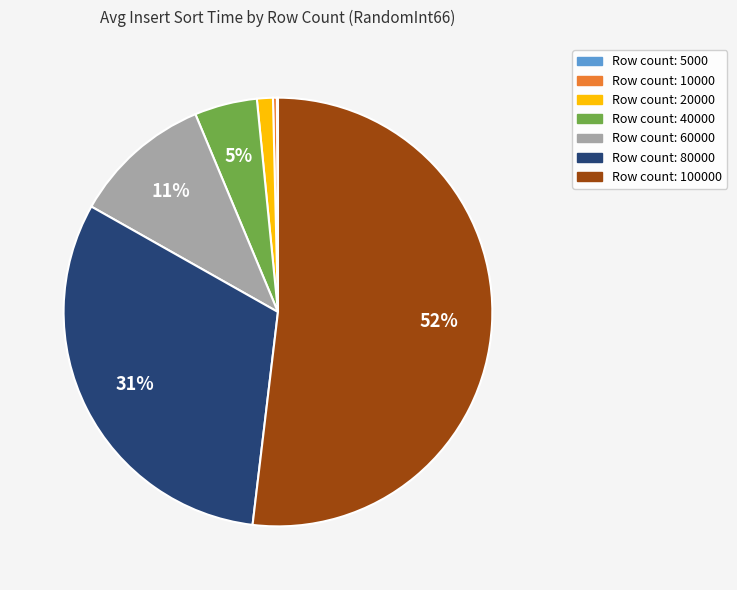

Is there any slice that represents more than half of the pie?

Yes